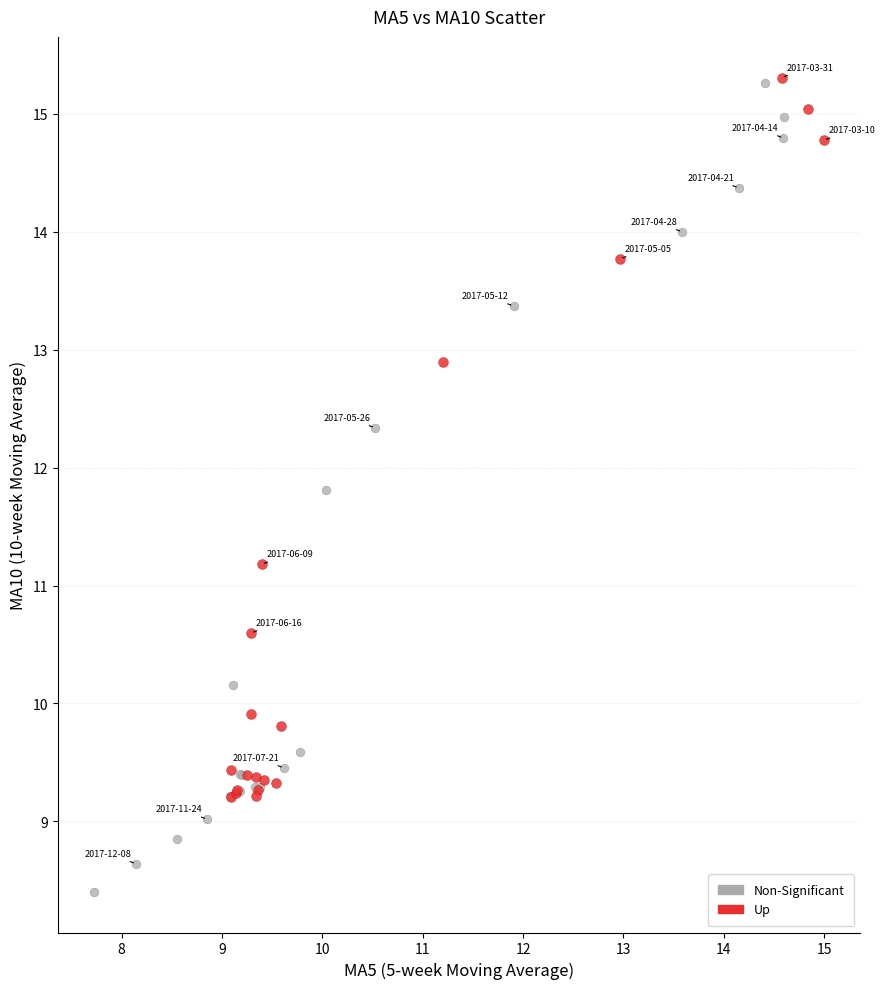

Which series has the largest Y range (max minus min)?

Non-Significant